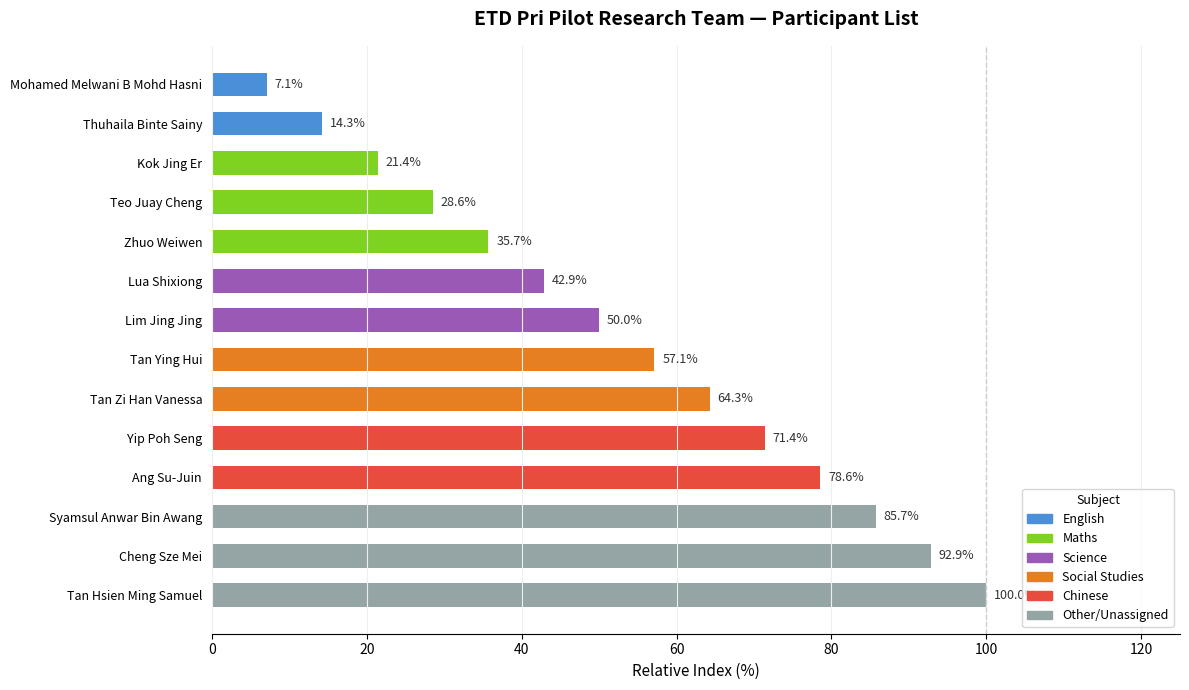

What is the change in value from Syamsul Anwar Bin Awang to Tan Hsien Ming Samuel?

+14.3